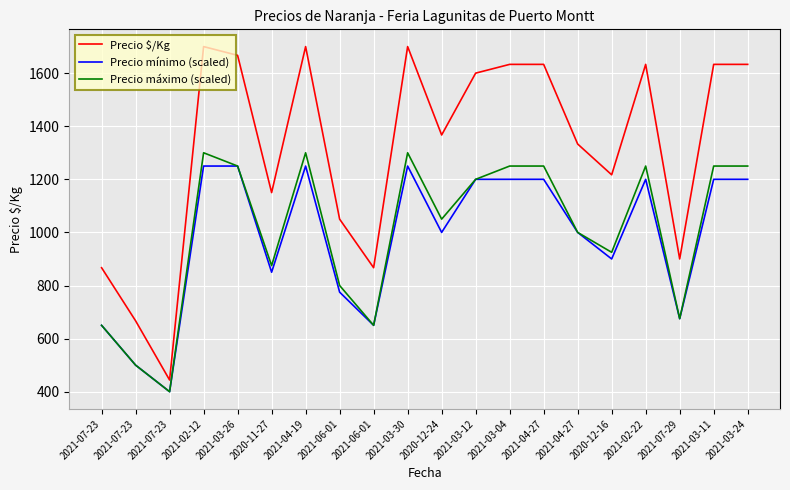

How many lines are shown in the chart?

3